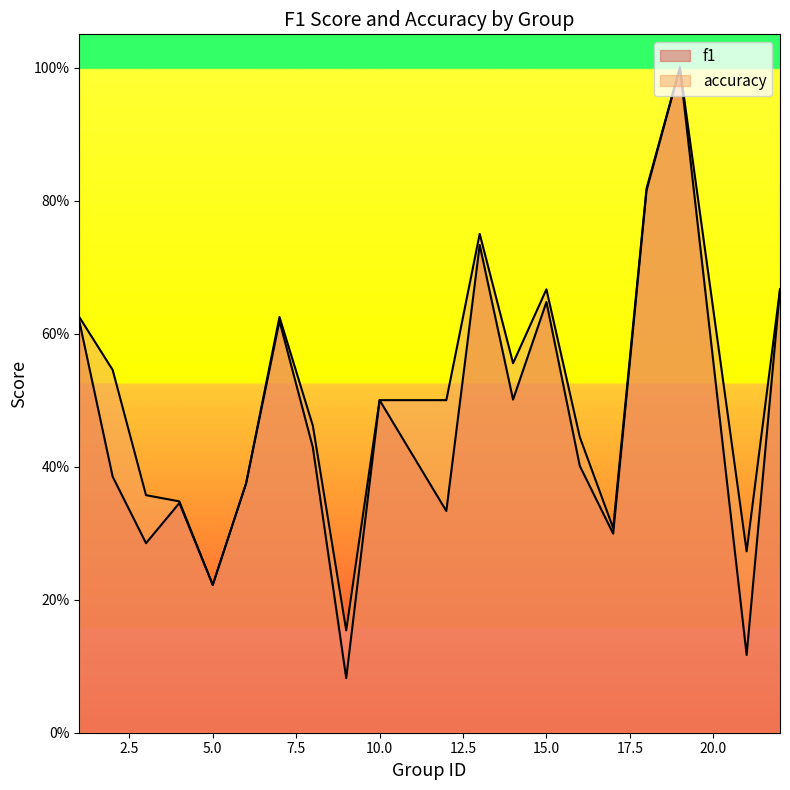

What is the total value across all series at 3?

0.6